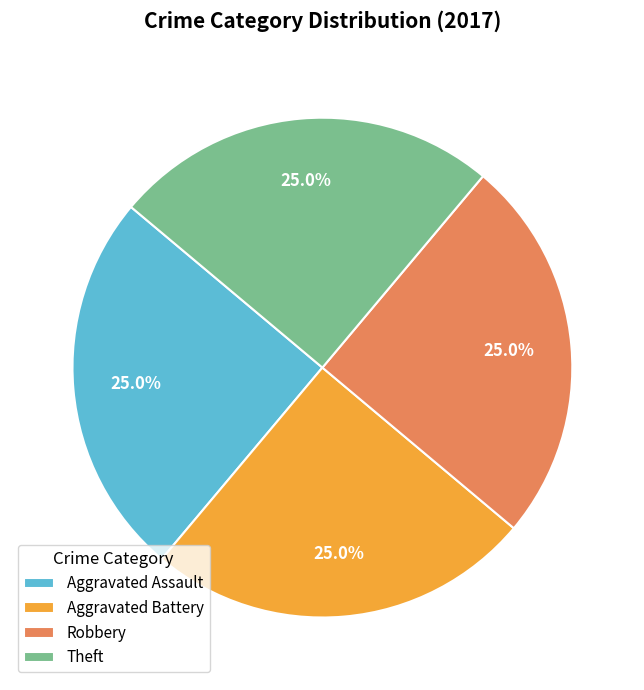

To the nearest percent, what is the average slice percentage?

25%